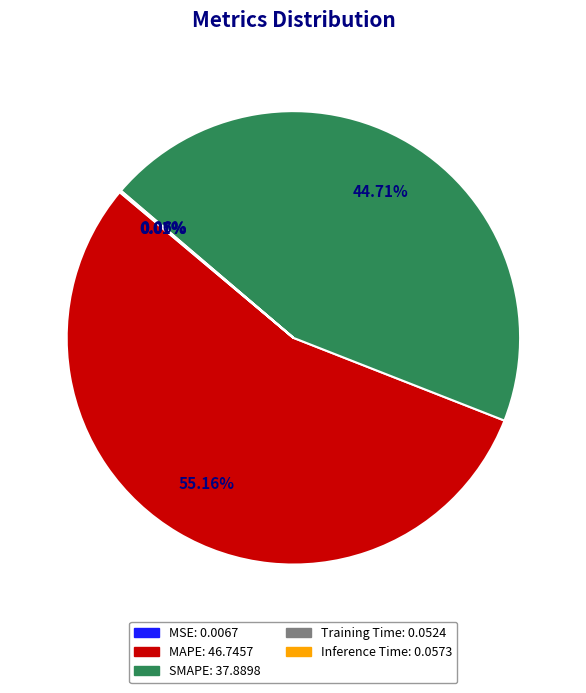

What is the largest slice in the pie chart?

MAPE